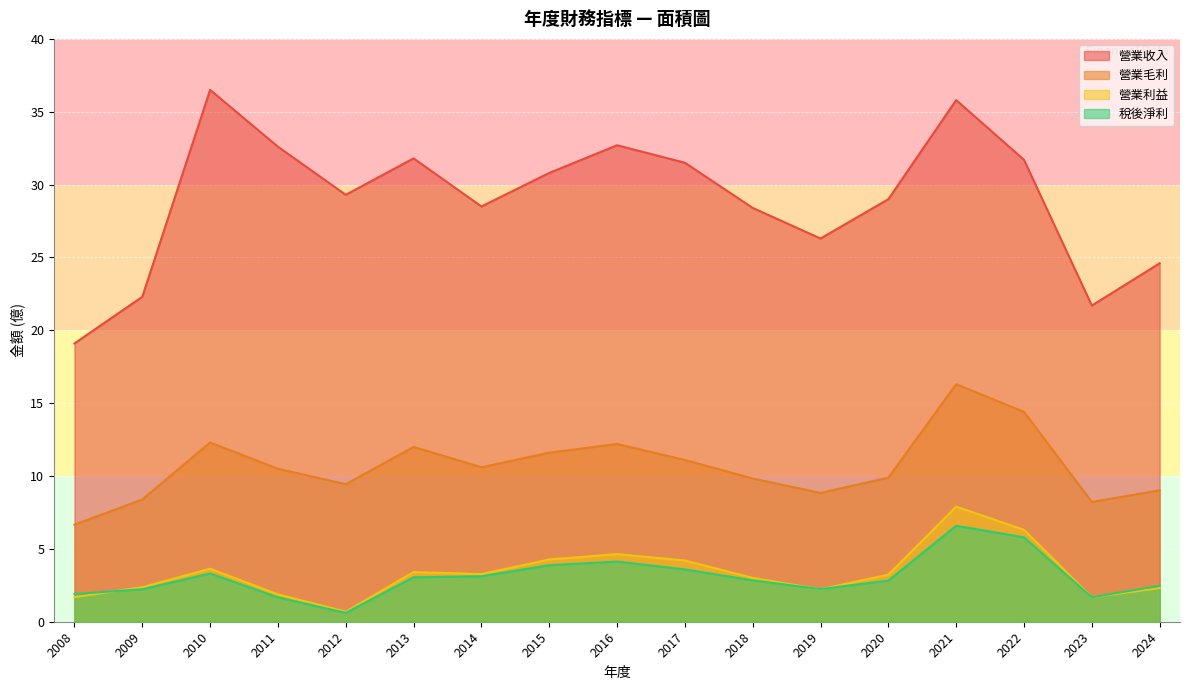

At how many categories does at least one series exceed 2?

17